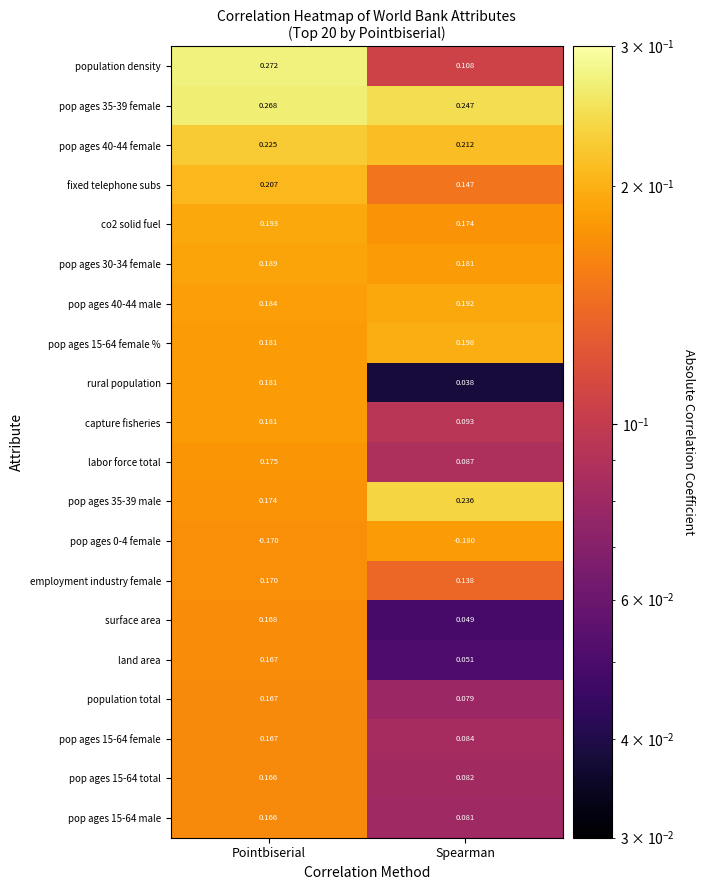

Which label corresponds to the smallest value in the chart?

Spearman